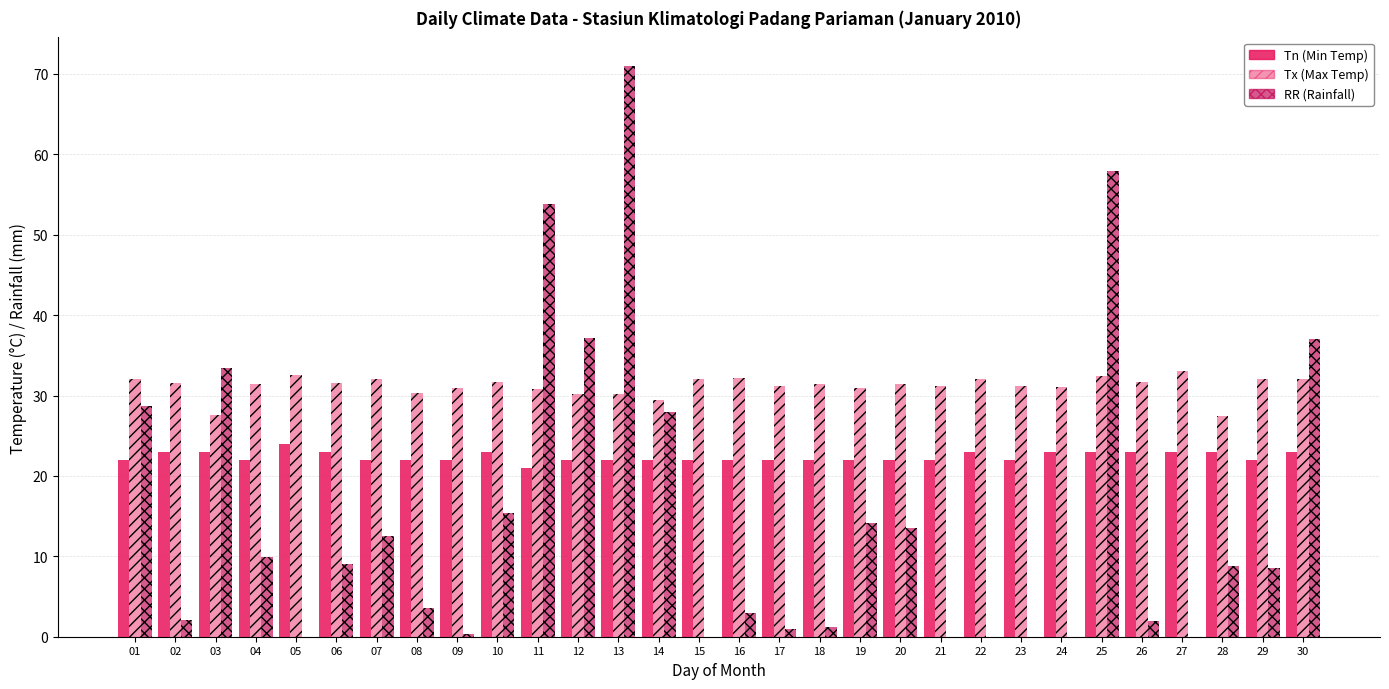

Rank the series by their maximum value, from highest to lowest.

RR (Rainfall), Tx (Max Temp), Tn (Min Temp)